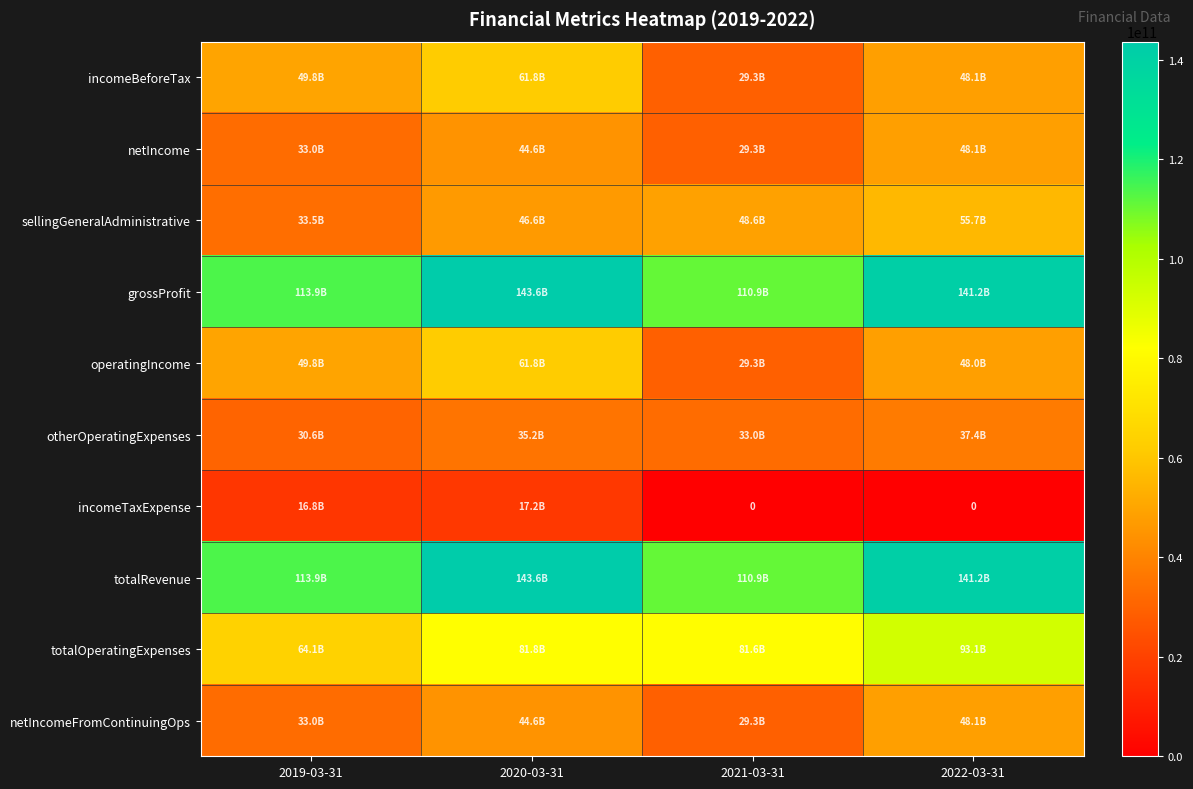

How many values in incomeTaxExpense are above zero?

2